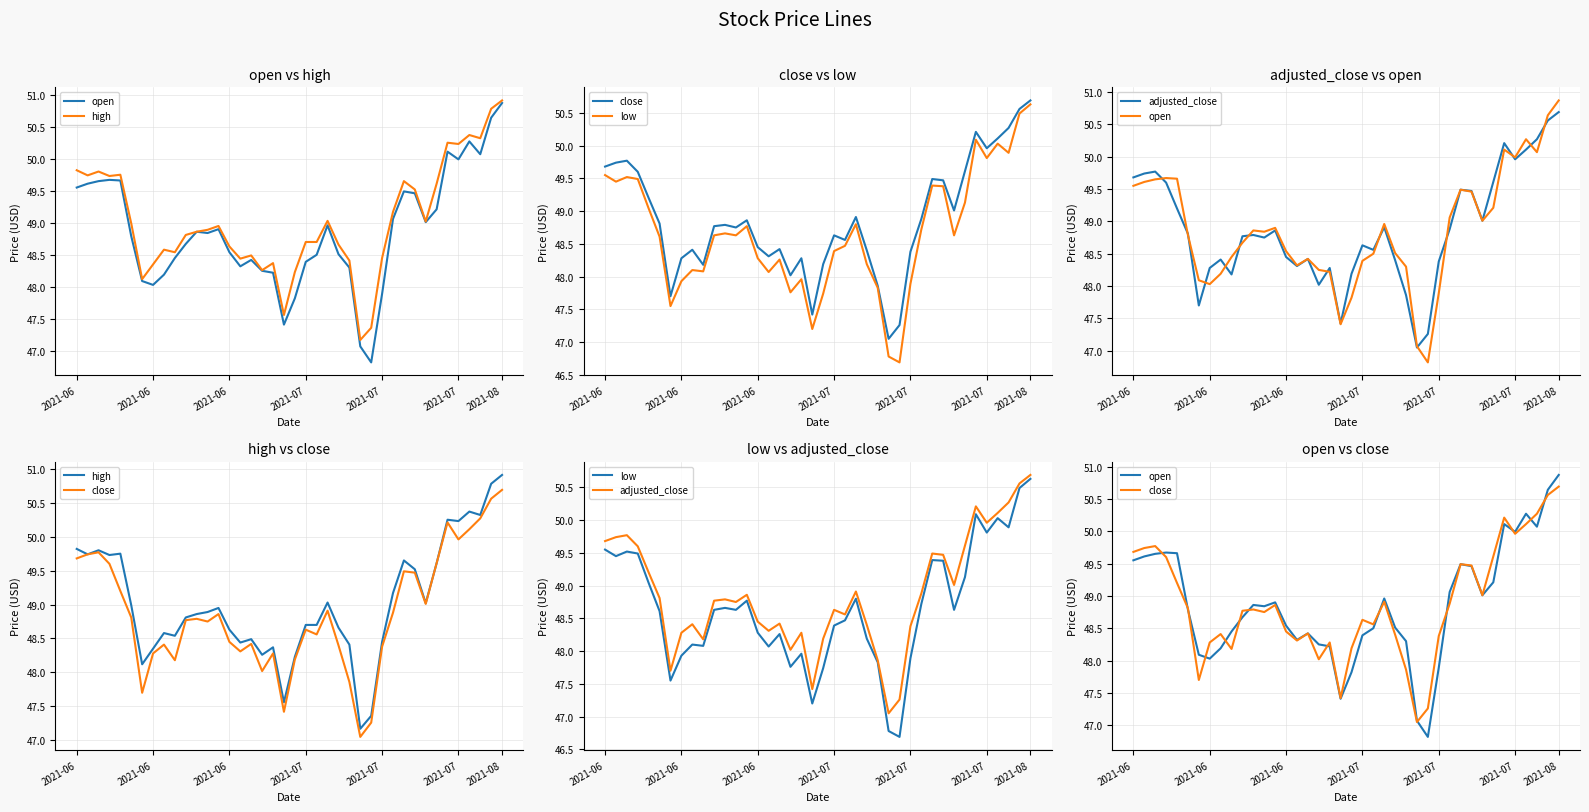

True or false: low and close intersect in this chart.

False